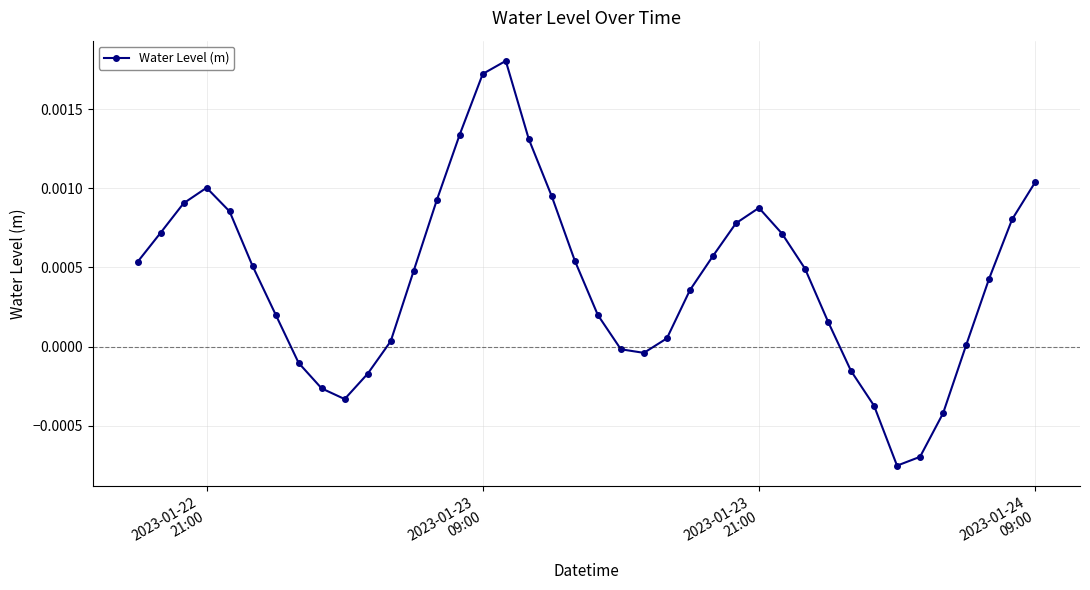

How many points are lower than both their immediate neighbors (excluding endpoints)?

3